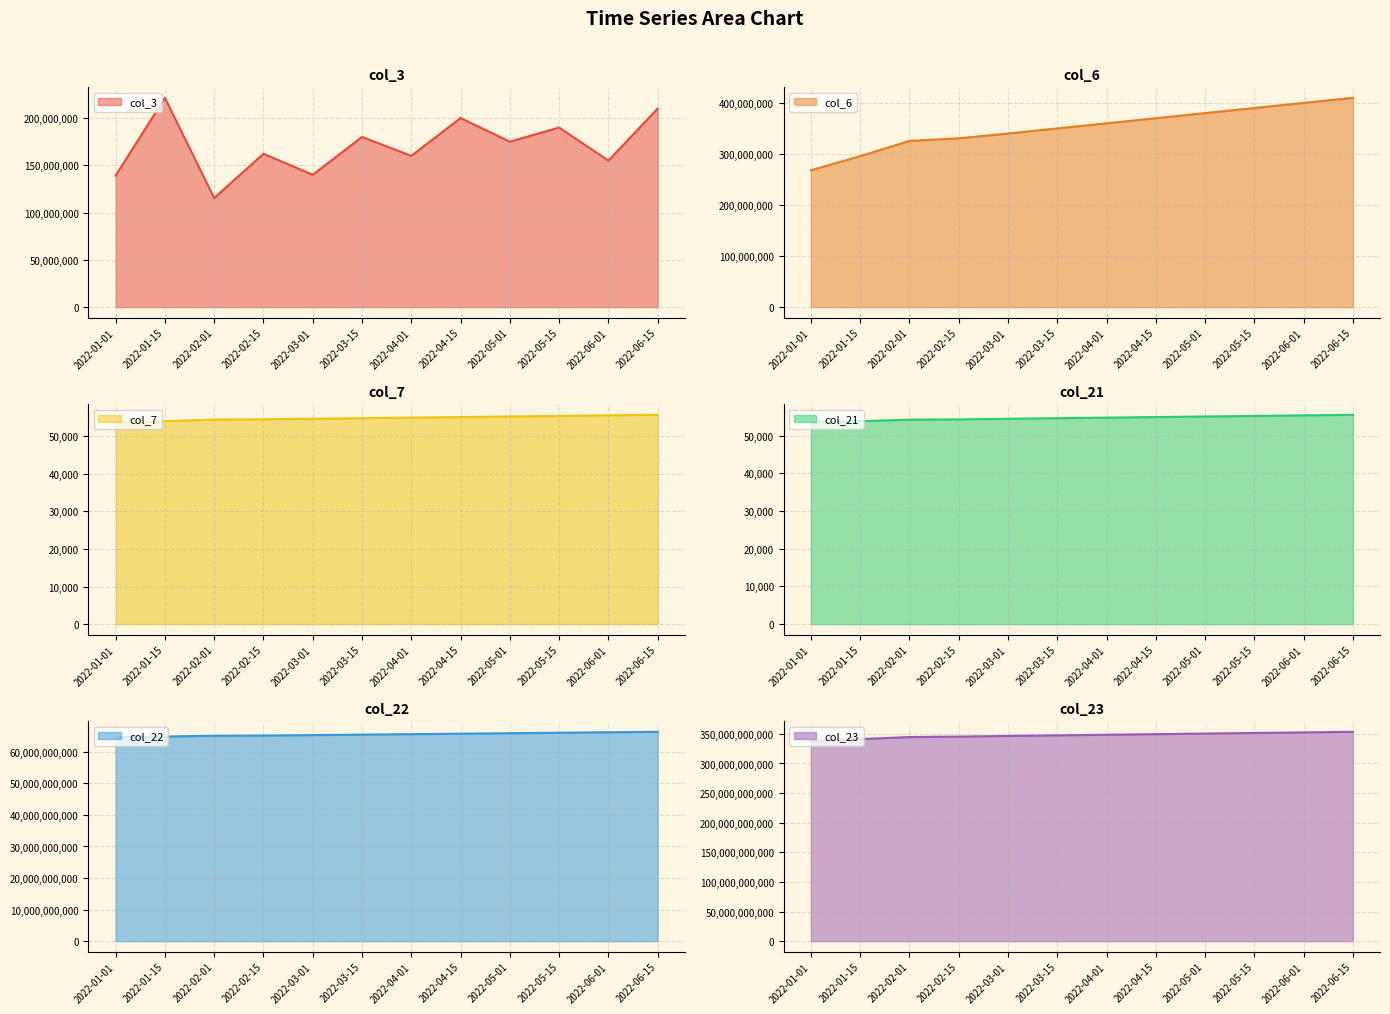

Which series has the largest range (max minus min)?

col_23